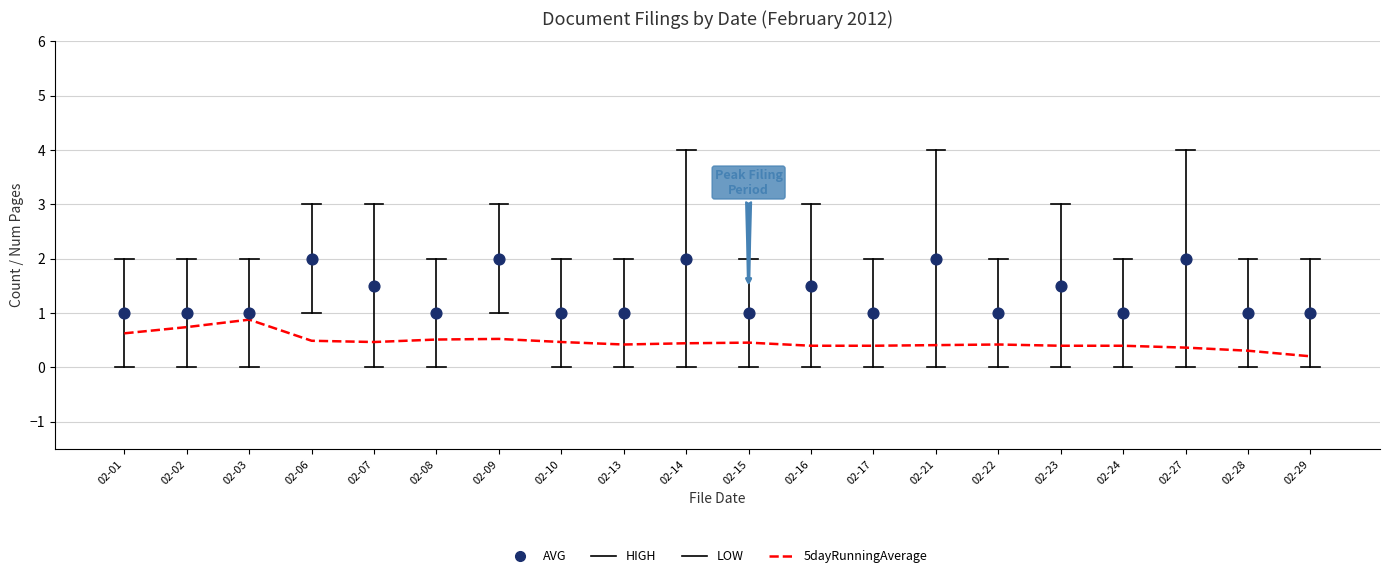

Which series has the largest total across all categories?

AVG